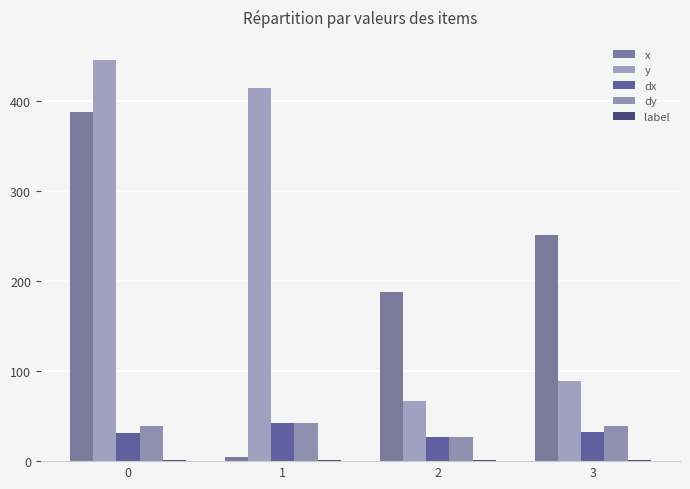

Reading right to left, extract all data points from this chart.

x: 250.9	188.2	4.5	387.3
y: 89.1	66.4	413.6	445.5
dx: 32.5	27.1	42.2	31.7
dy: 39.3	27.1	42.2	39.1
label: 1.0	1.0	1.0	1.0